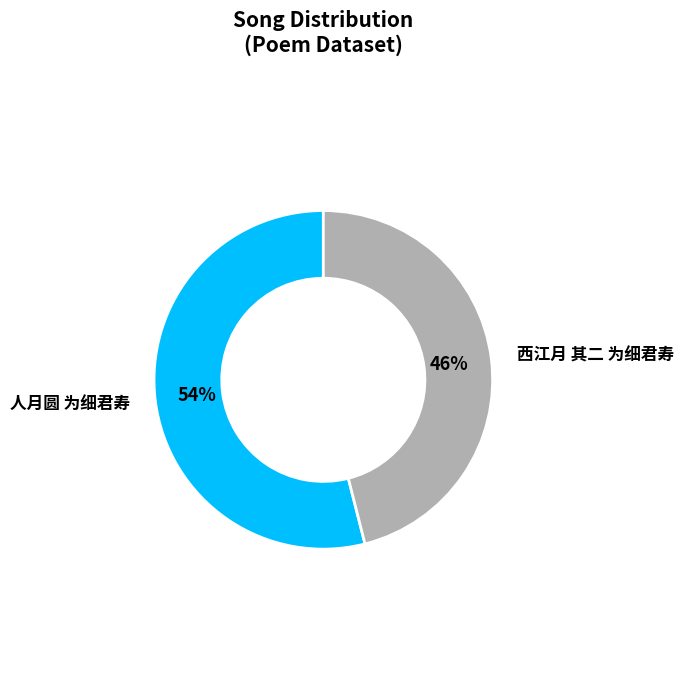

Do 人月圆 为细君寿 and 西江月 其二 为细君寿 together represent more than half of the pie?

Yes